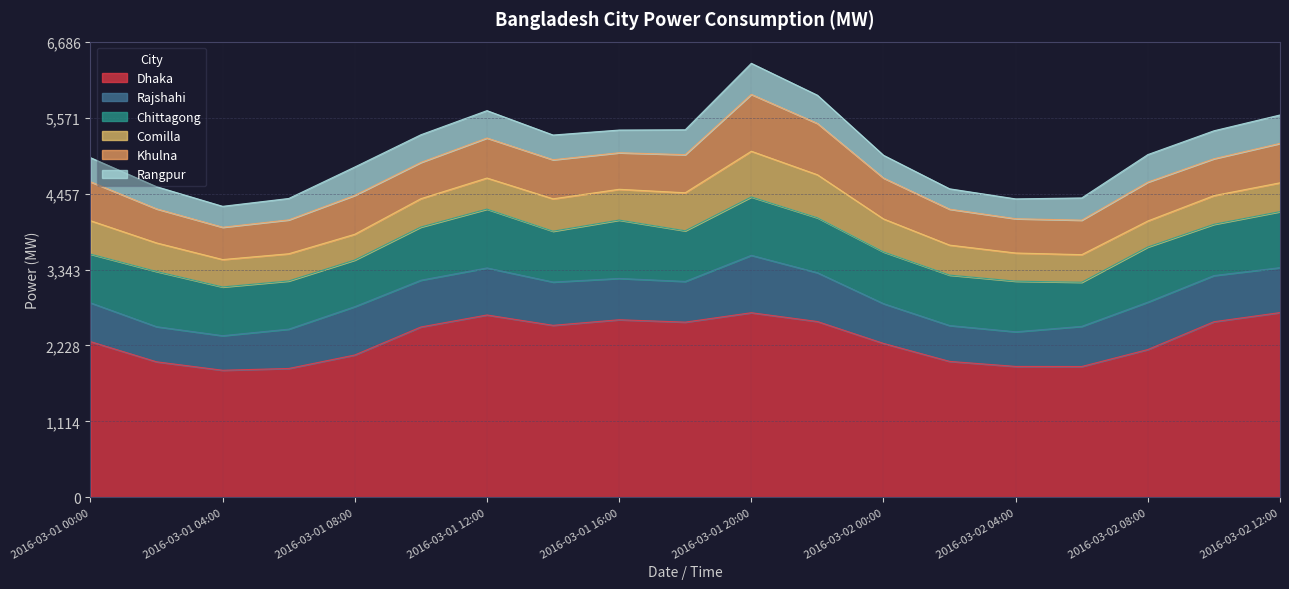

In Khulna, how many points are lower than both neighbors (excluding endpoints)?

5